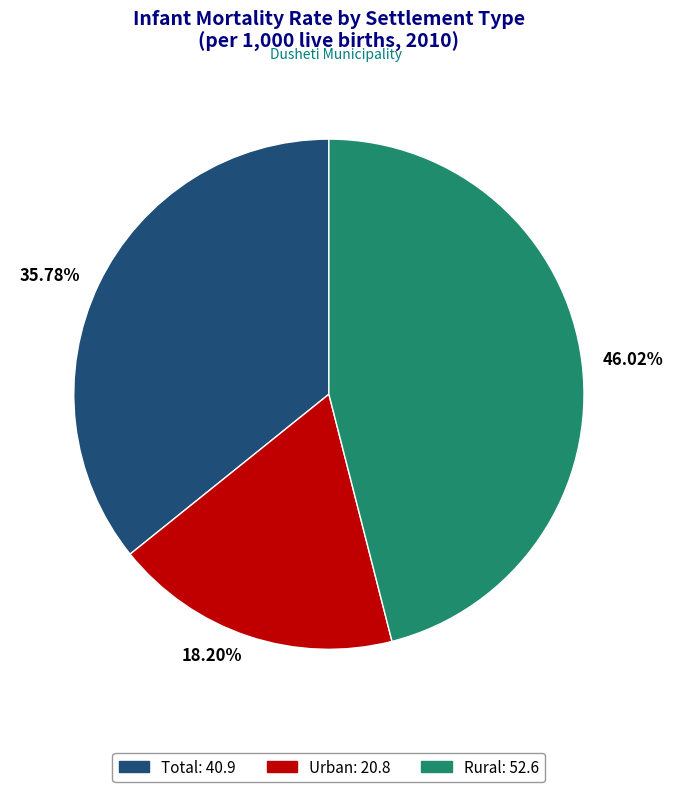

Does any single category account for the majority?

No